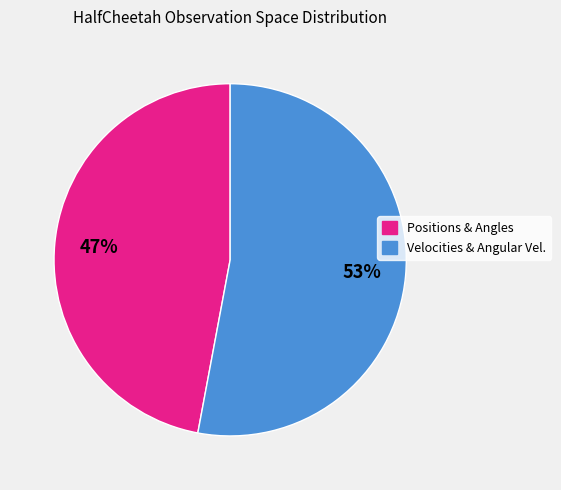

To the nearest percent, what is the average slice percentage?

50%